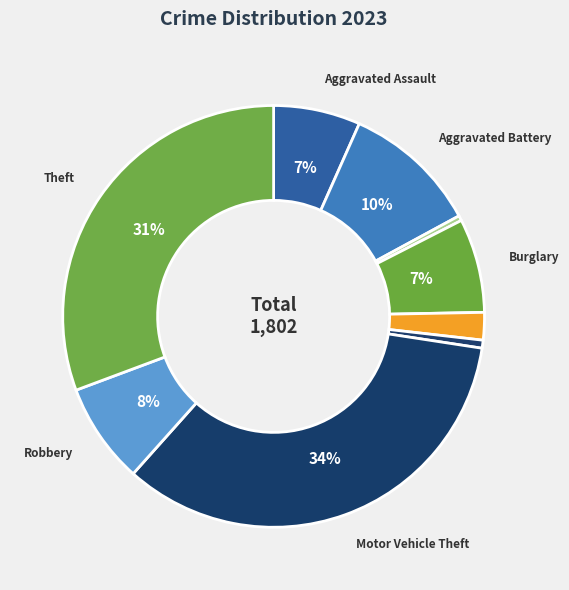

How many slices are in this pie chart?

9